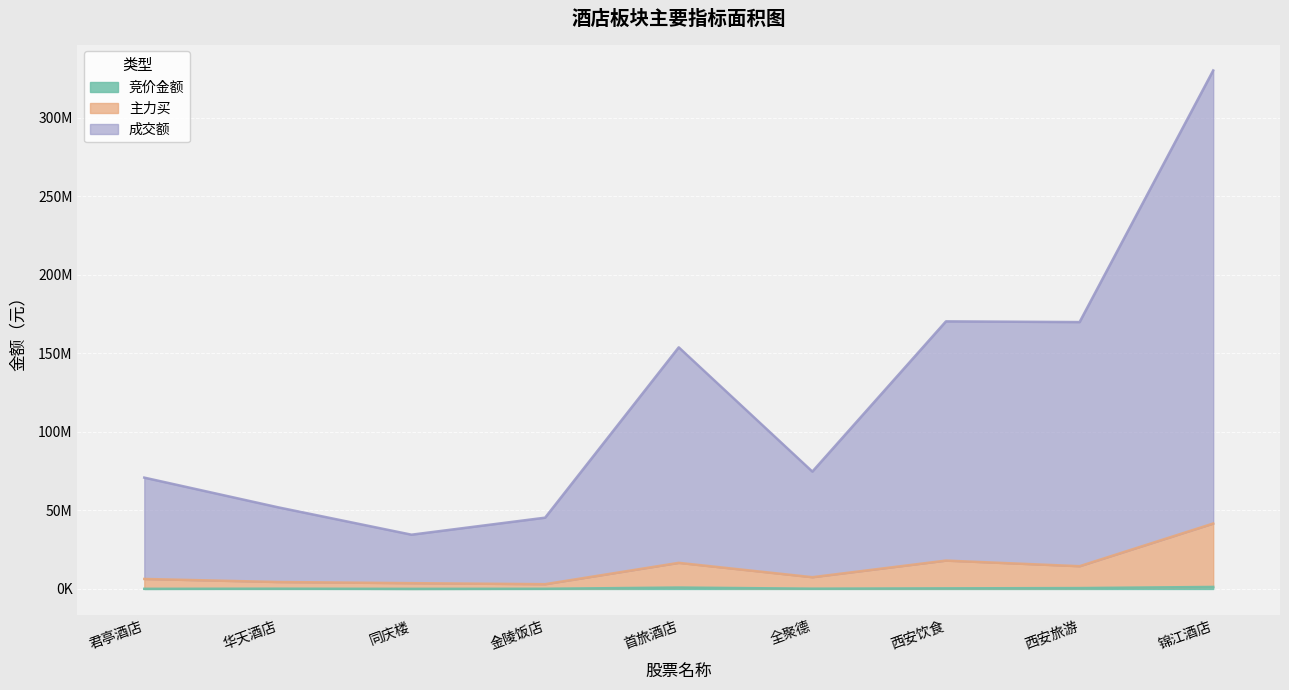

Which category has the highest value in the 主力买 series?

锦江酒店